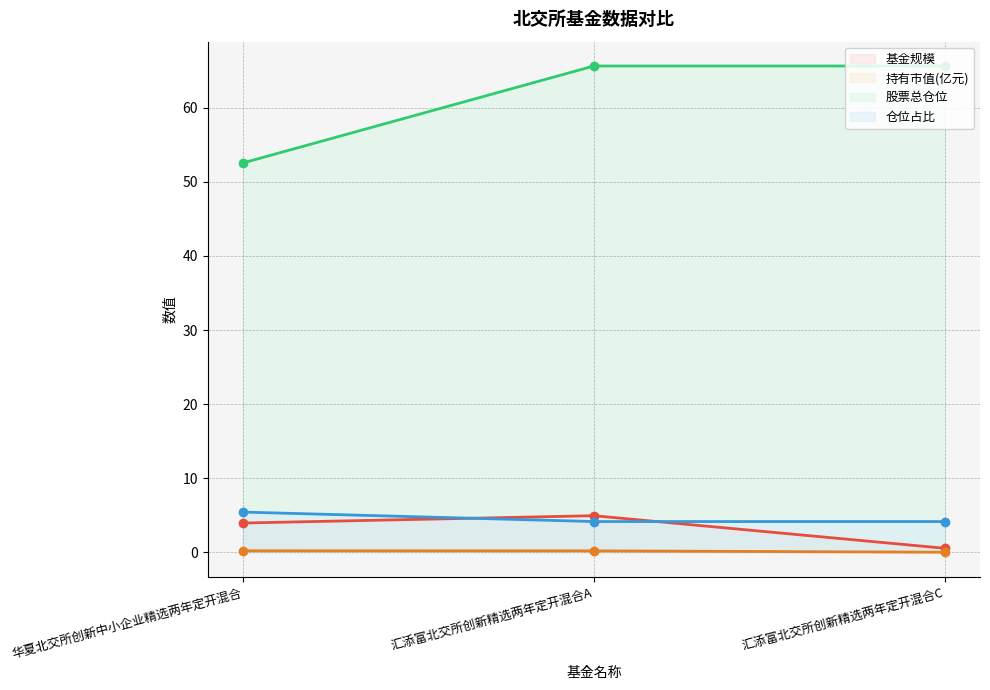

Which series changed the most between 华夏北交所创新中小企业精选两年定开混合 and 汇添富北交所创新精选两年定开混合A?

股票总仓位